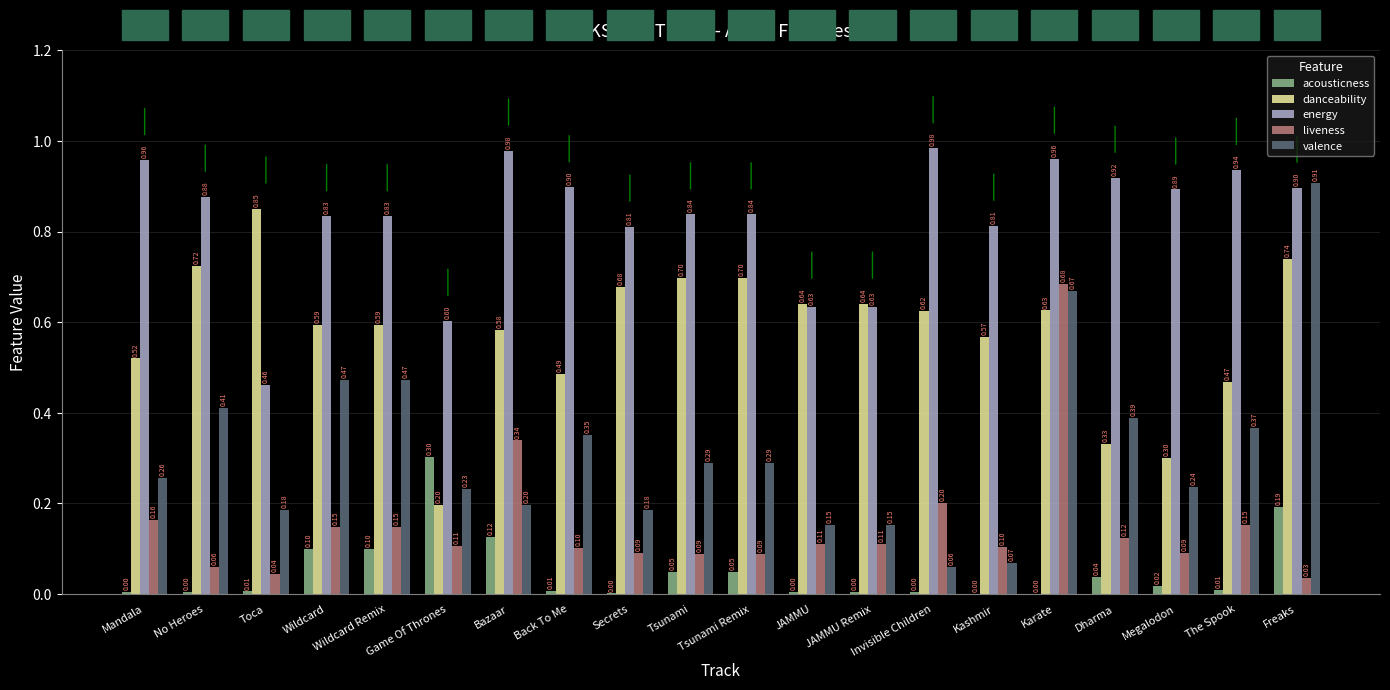

Between Toca and Game Of Thrones, which series saw the biggest shift?

danceability